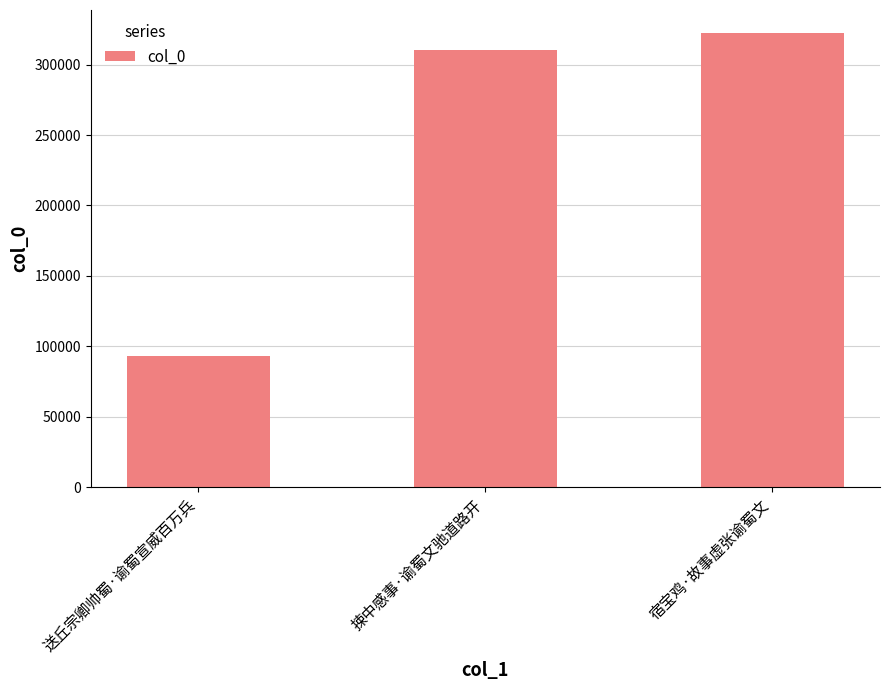

What is the maximum value shown in the chart?

322553